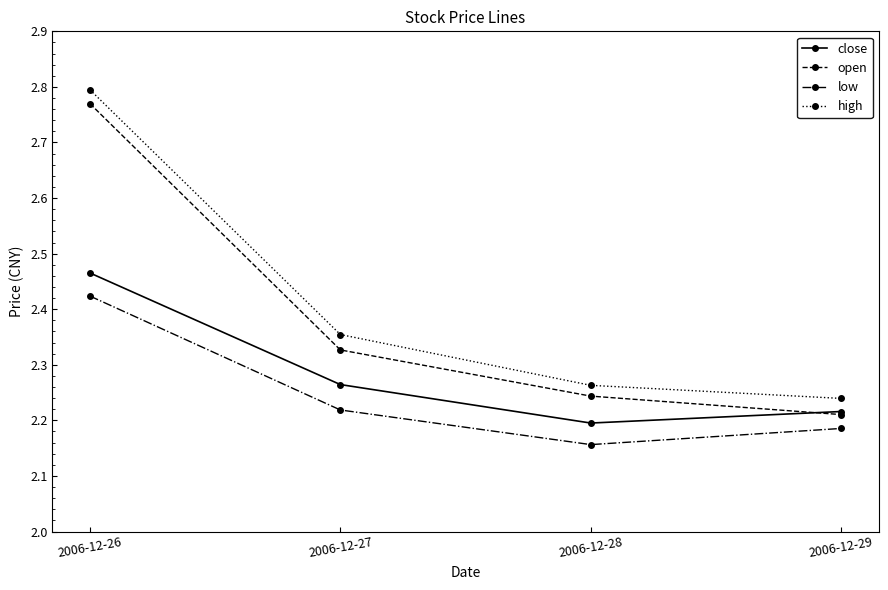

True or false: high and low cross at least once.

False